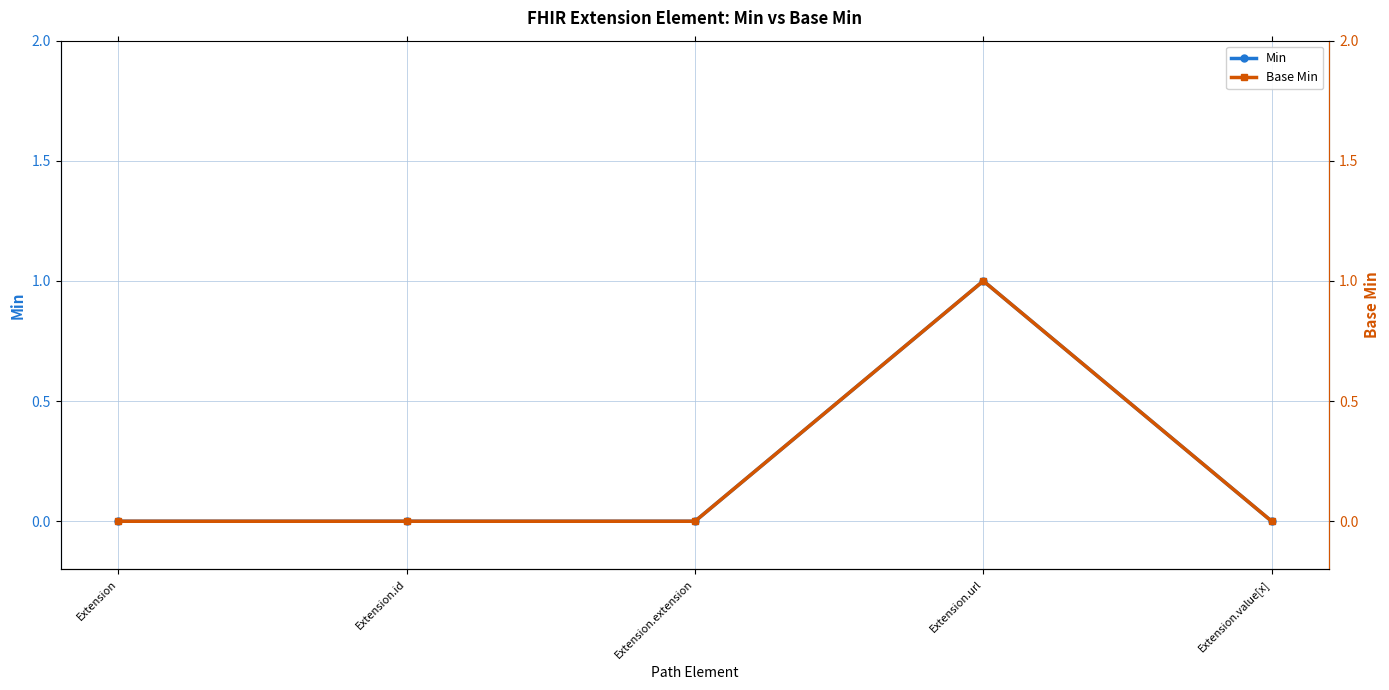

Reading left to right, extract all data points from this chart.

Min: 0	0	0	1	0
Base Min: 0	0	0	1	0